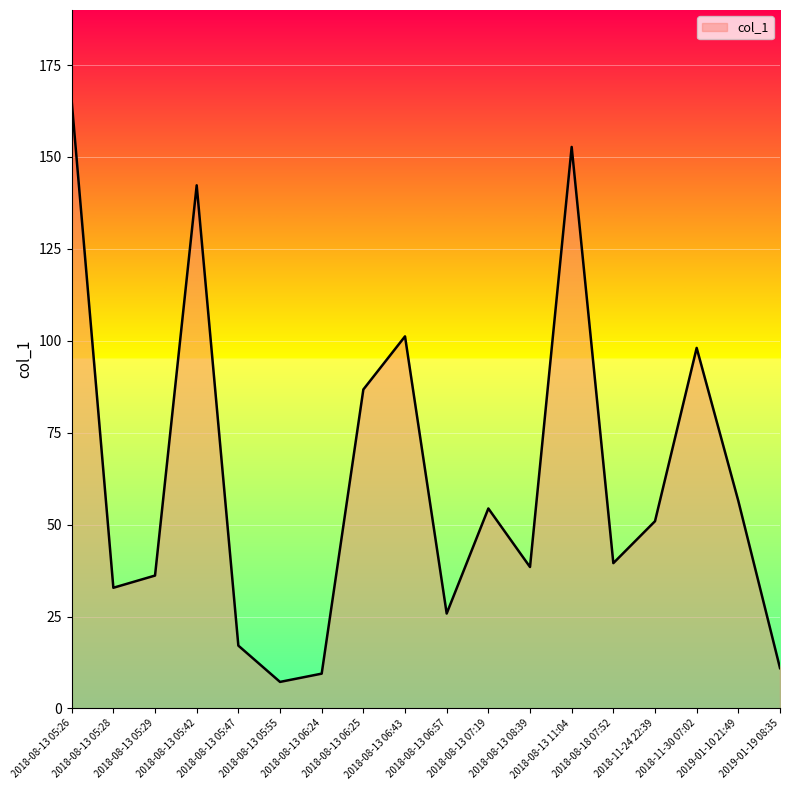

What is the difference between the values at 2018-08-13 05:42 and 2019-01-19 08:35?

131.3